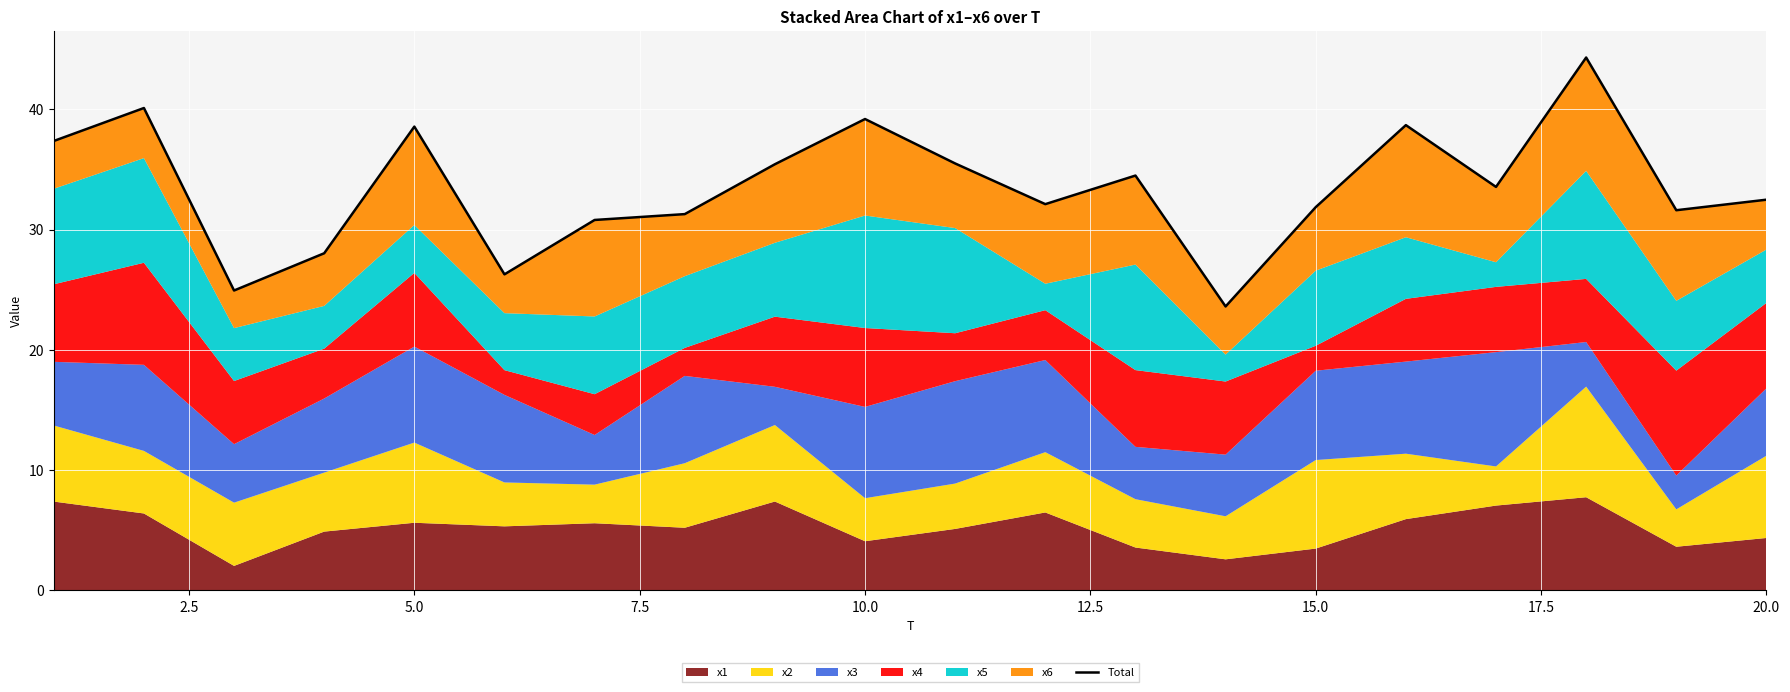

What is the maximum value shown in the chart?

44.3